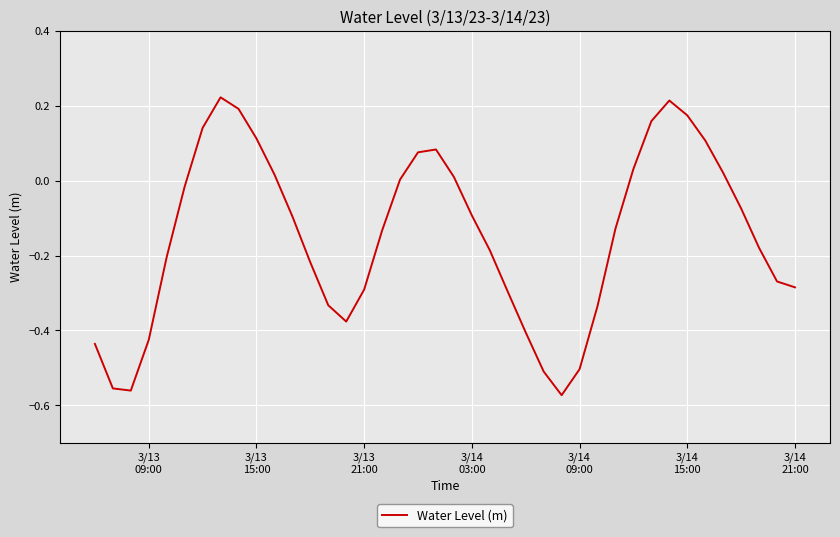

What is the difference between the maximum and minimum values?

0.8